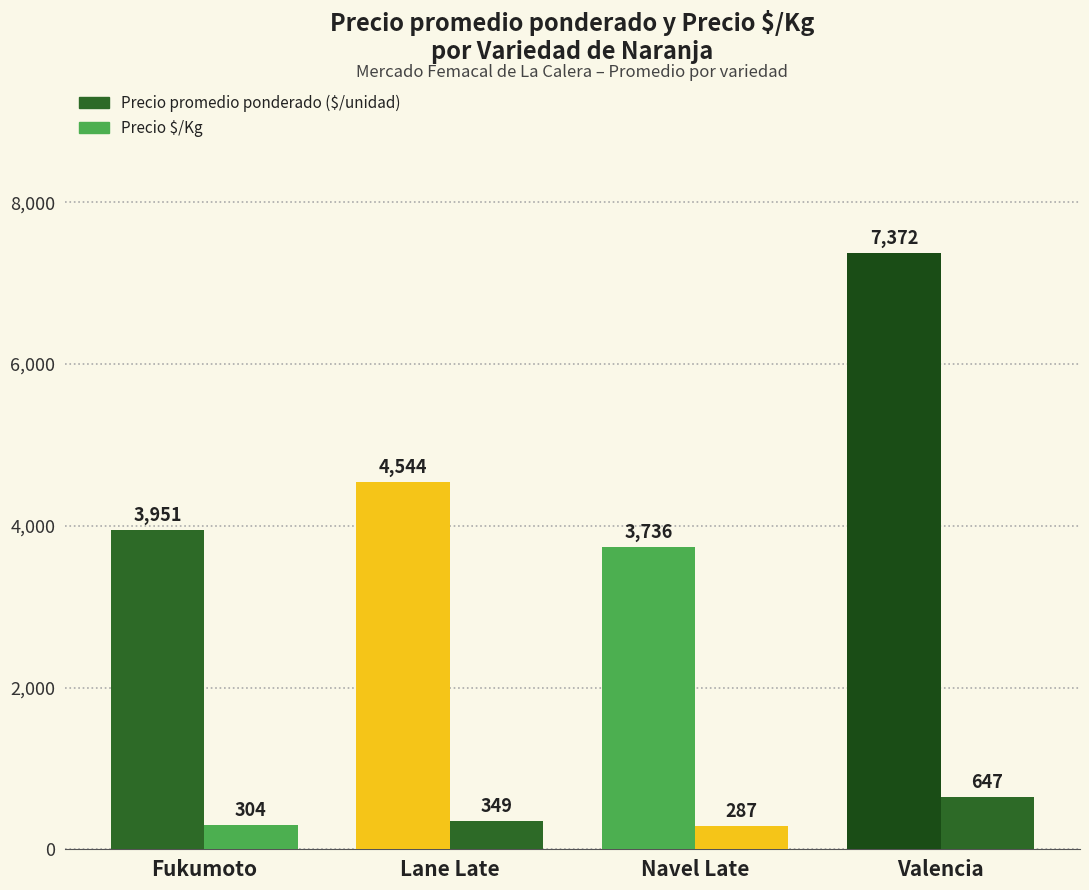

Reading left to right, extract all data points from this chart.

Precio promedio ponderado: 3951	4544	3736	7372
Precio $/Kg: 304	349	287	647